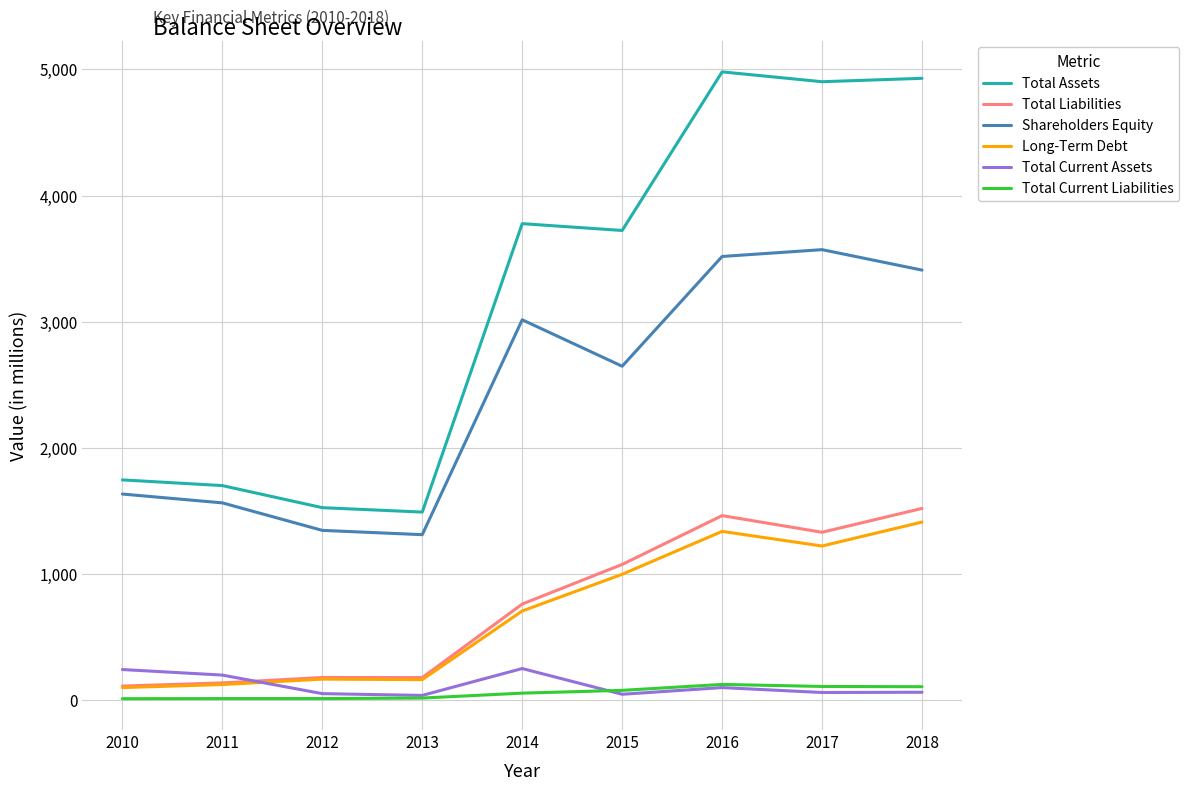

Is it true that Total Assets equals 2961 at 2010?

False